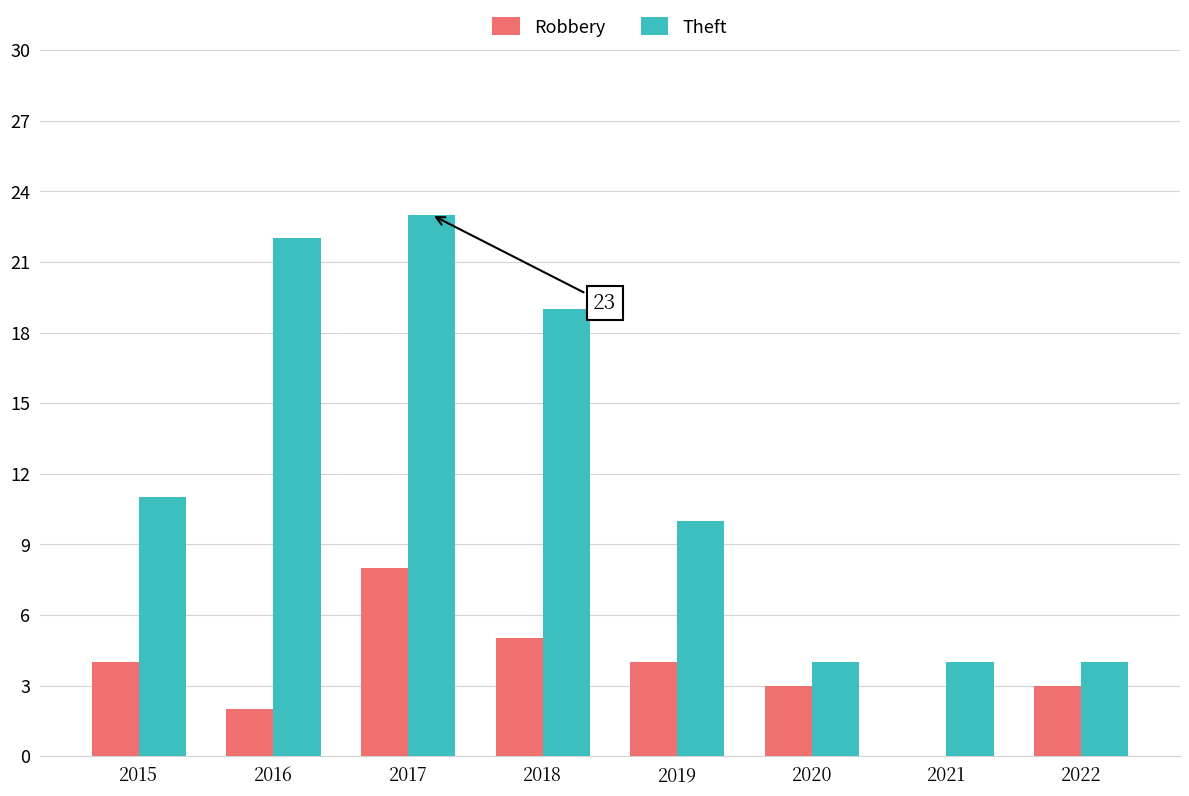

How many groups of bars are there?

8